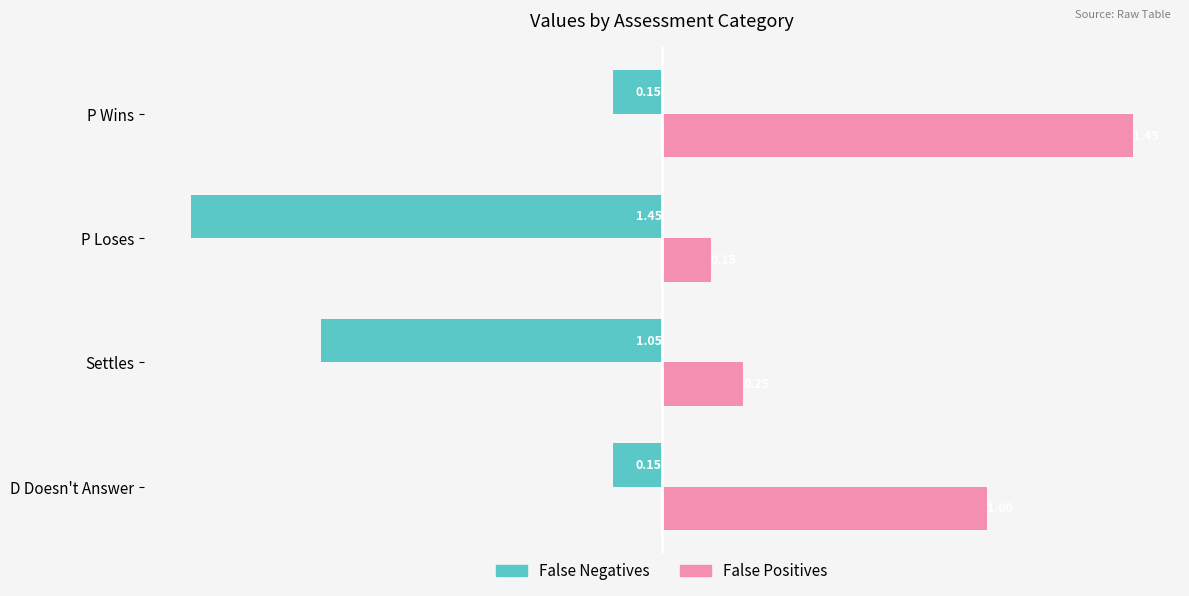

At which label does False Positives reach its peak?

P Wins